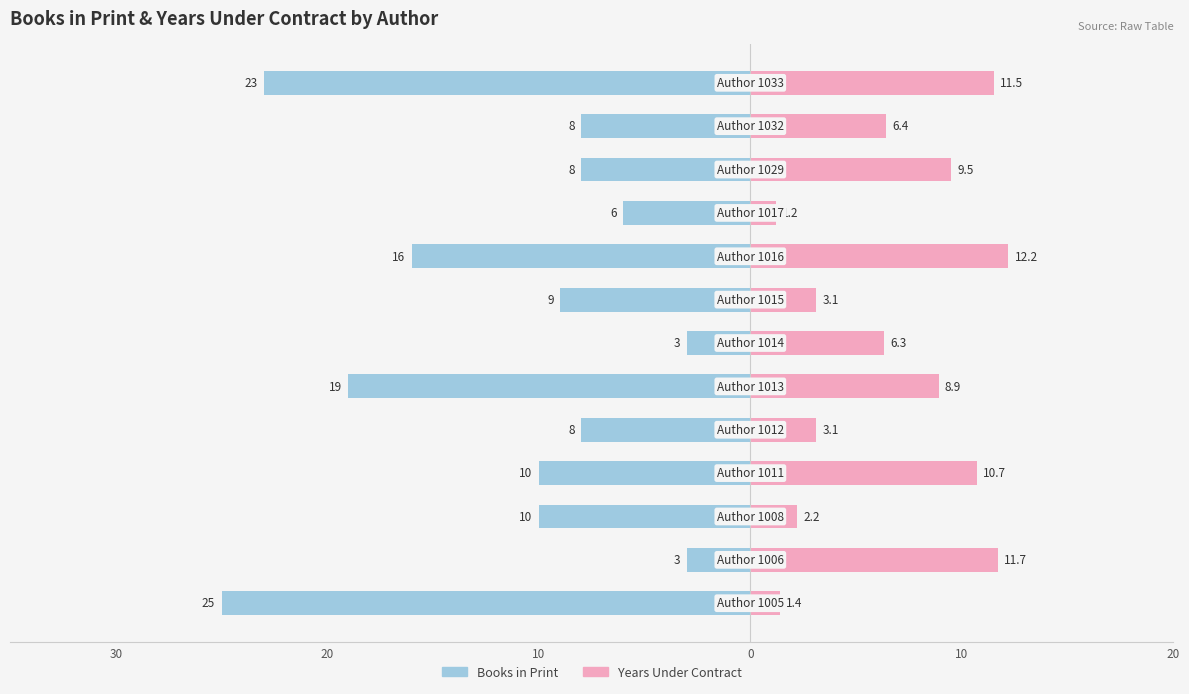

The Years Under Contract series shows 2.4 at 11. True or false?

False